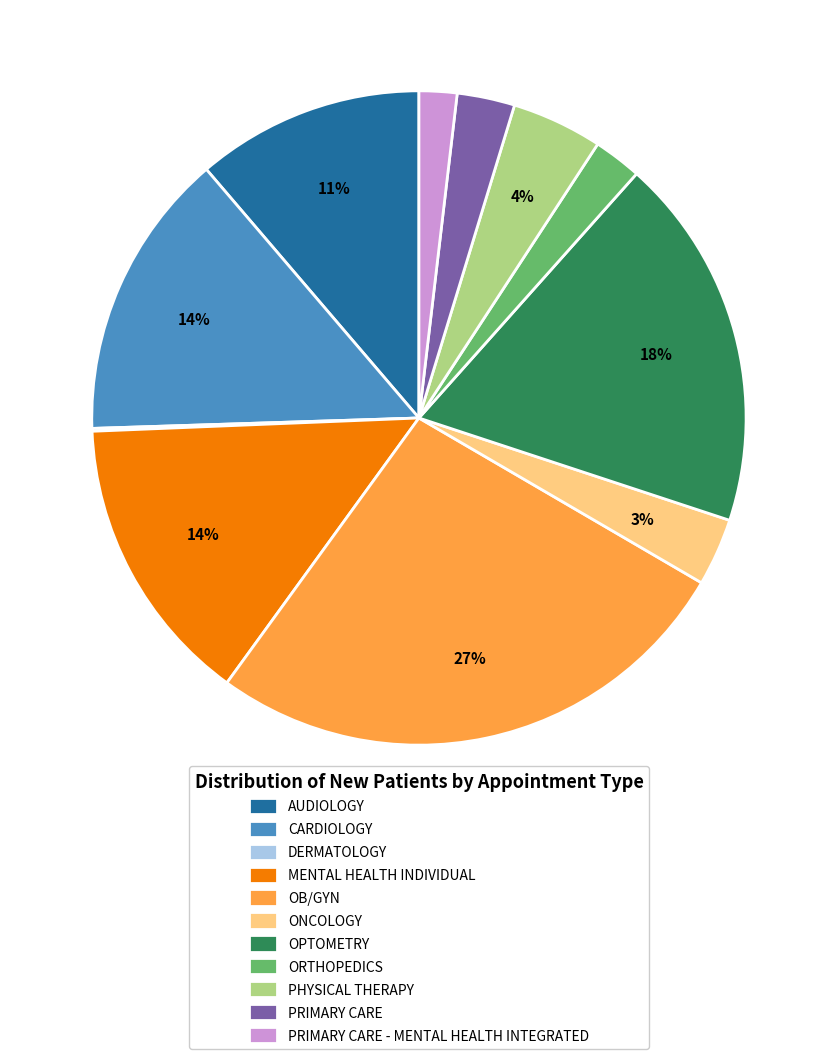

Is the sum of PHYSICAL THERAPY and MENTAL HEALTH INDIVIDUAL greater than half?

No